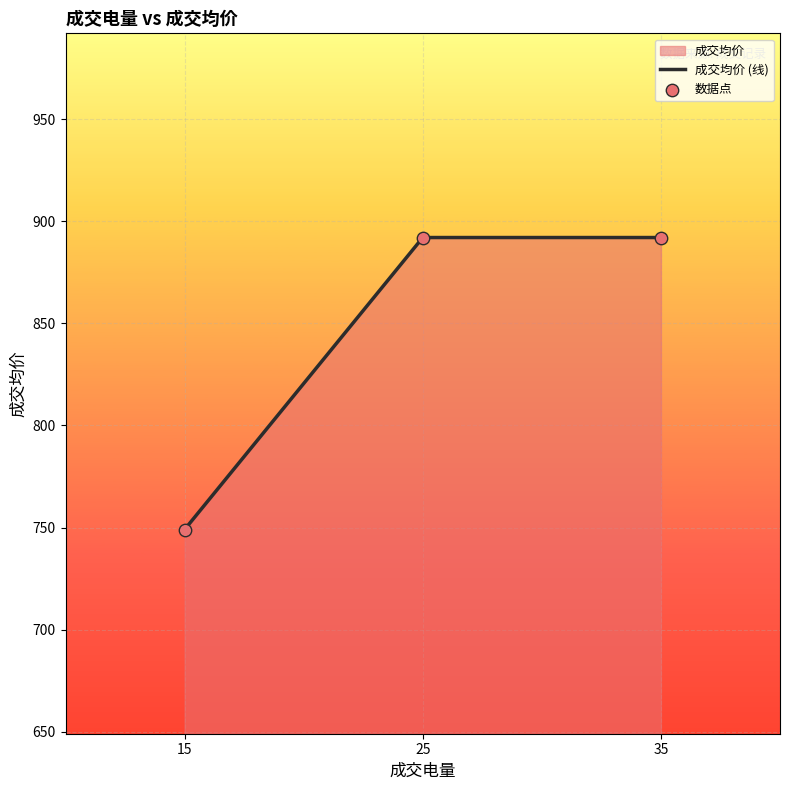

Is the value of 成交均价 (线) at 25 greater than the value of 数据点 at 15?

Yes